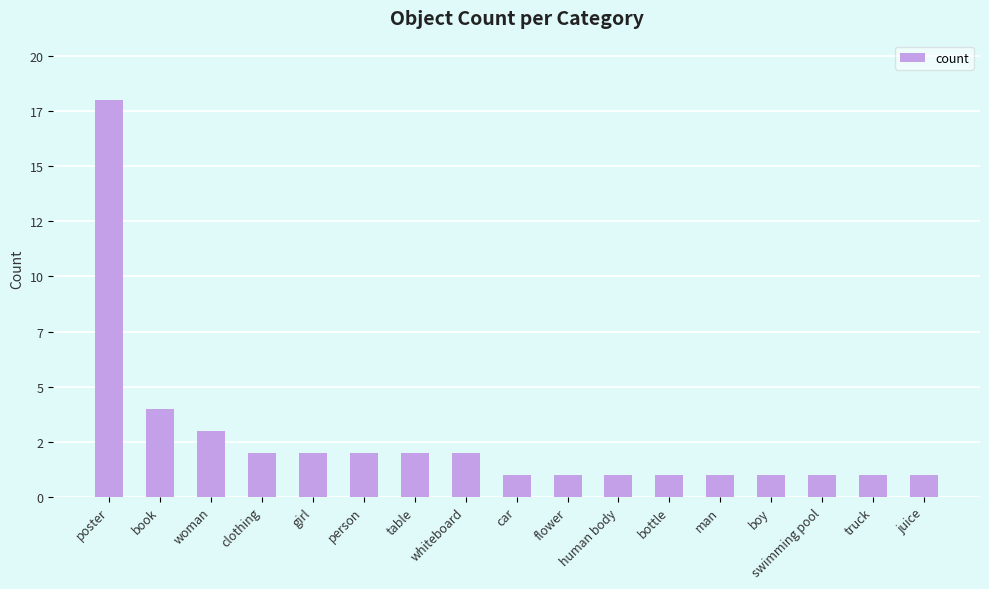

What is the value of the 10th bar from the left?

1